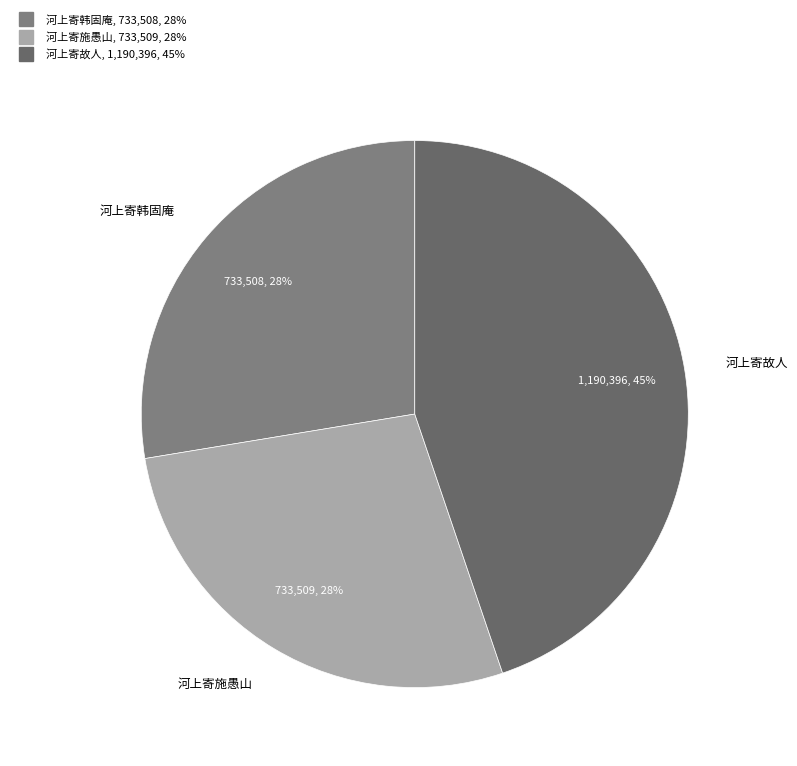

Does any single category account for the majority?

No